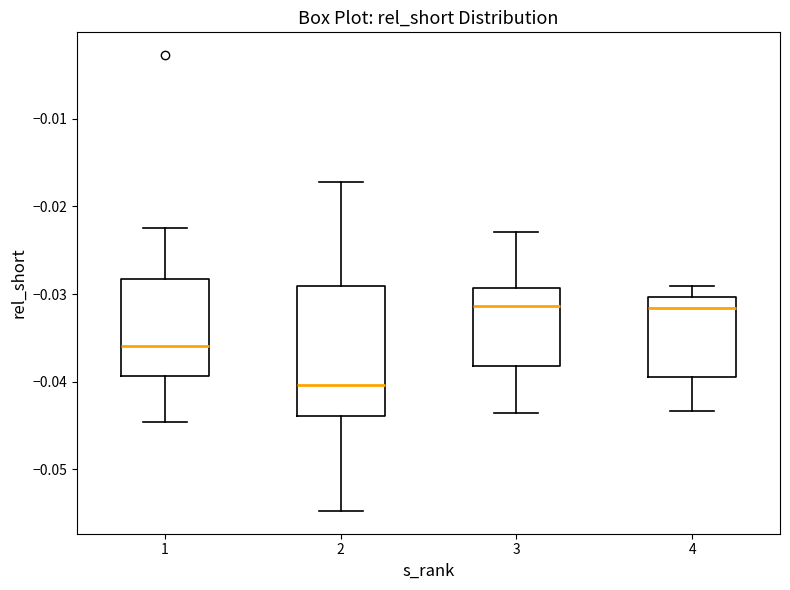

Reading left to right, read every box against the y-axis: the position of its median line, the range the box covers, and the ends of its whiskers. The values are not printed on the chart, so give them approximately, as read against the axis.

1: median -0.036, box -0.039 to -0.028, whiskers -0.045 to -0.022
2: median -0.040, box -0.044 to -0.029, whiskers -0.055 to -0.017
3: median -0.031, box -0.038 to -0.029, whiskers -0.044 to -0.023
4: median -0.032, box -0.039 to -0.030, whiskers -0.043 to -0.029